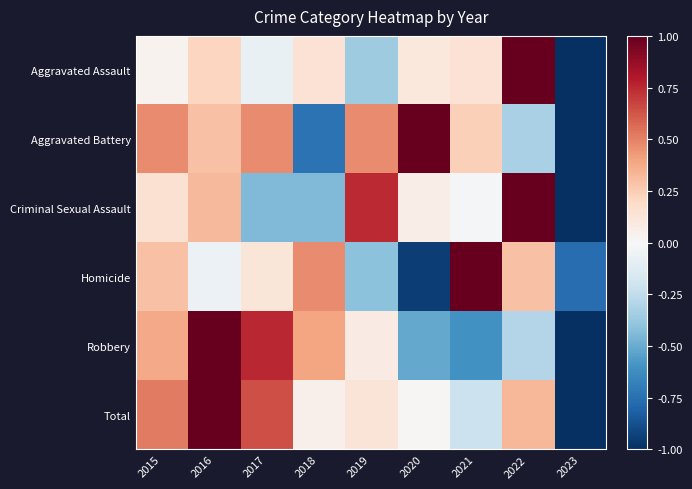

How many categories are shown in the chart?

9